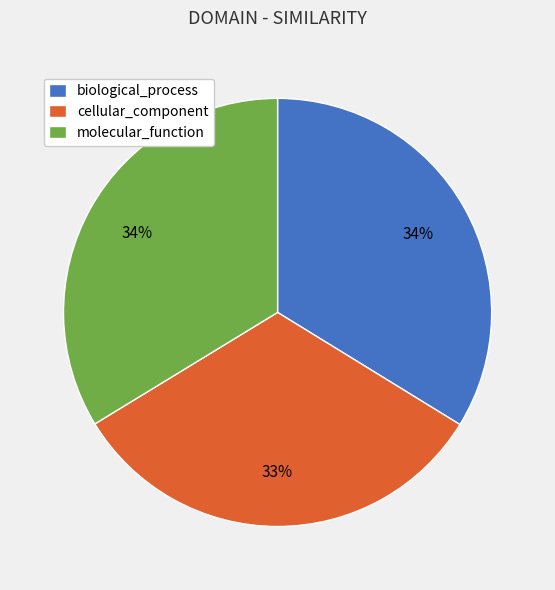

Count the number of slices in the pie.

3